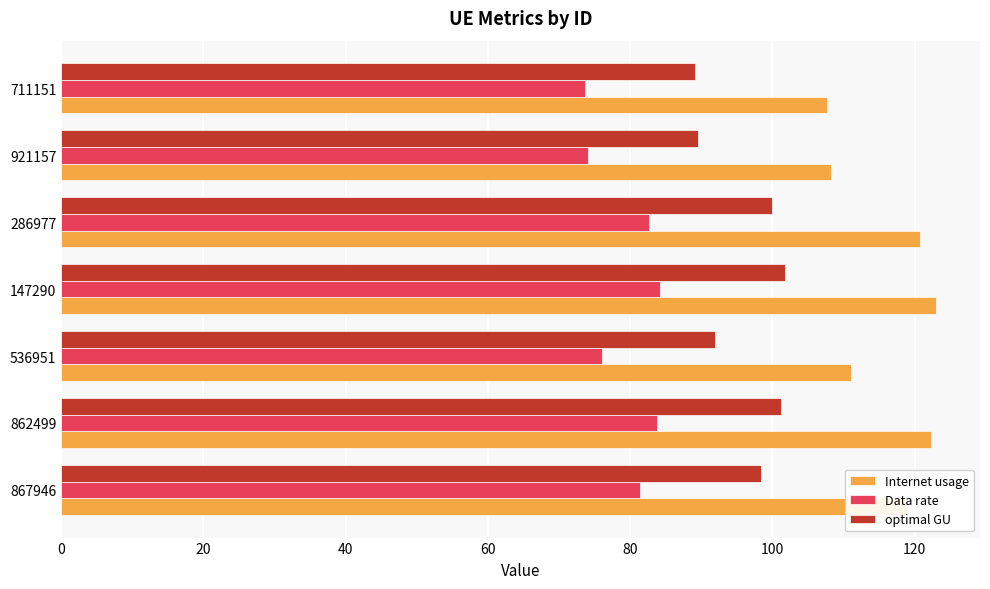

What is the average value of the optimal GU series?

96.0